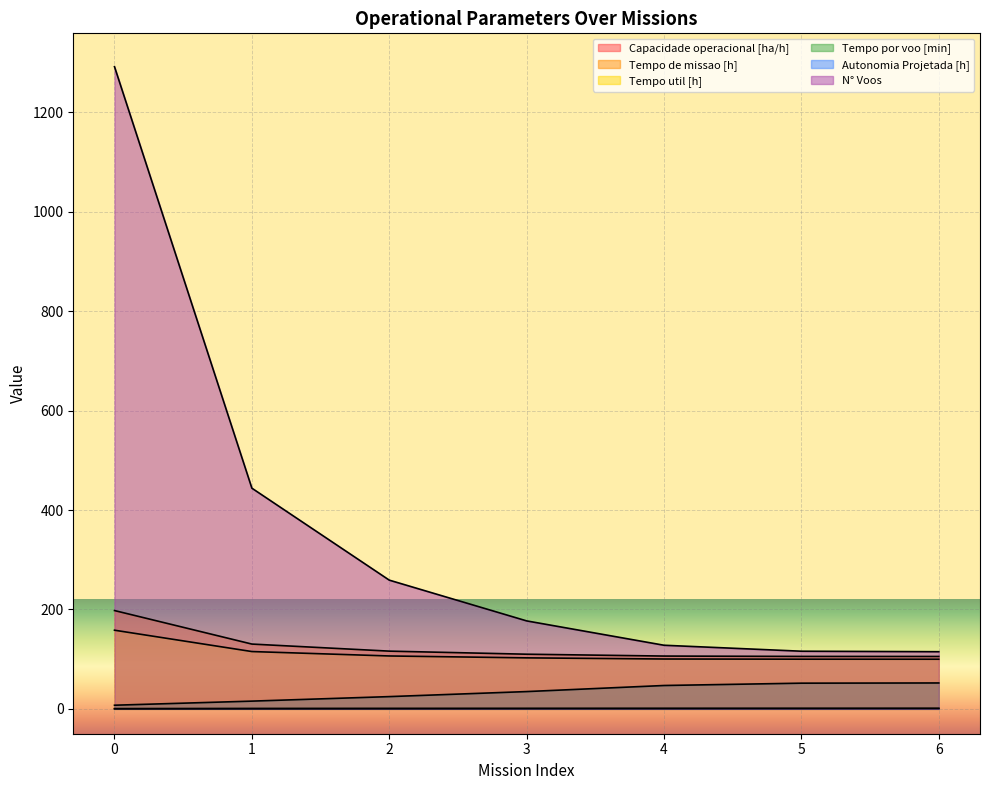

What are all the series names shown in the legend?

Capacidade operacional [ha/h], Tempo de missao [h], Tempo util [h], Tempo por voo [min], Autonomia Projetada [h], N° Voos